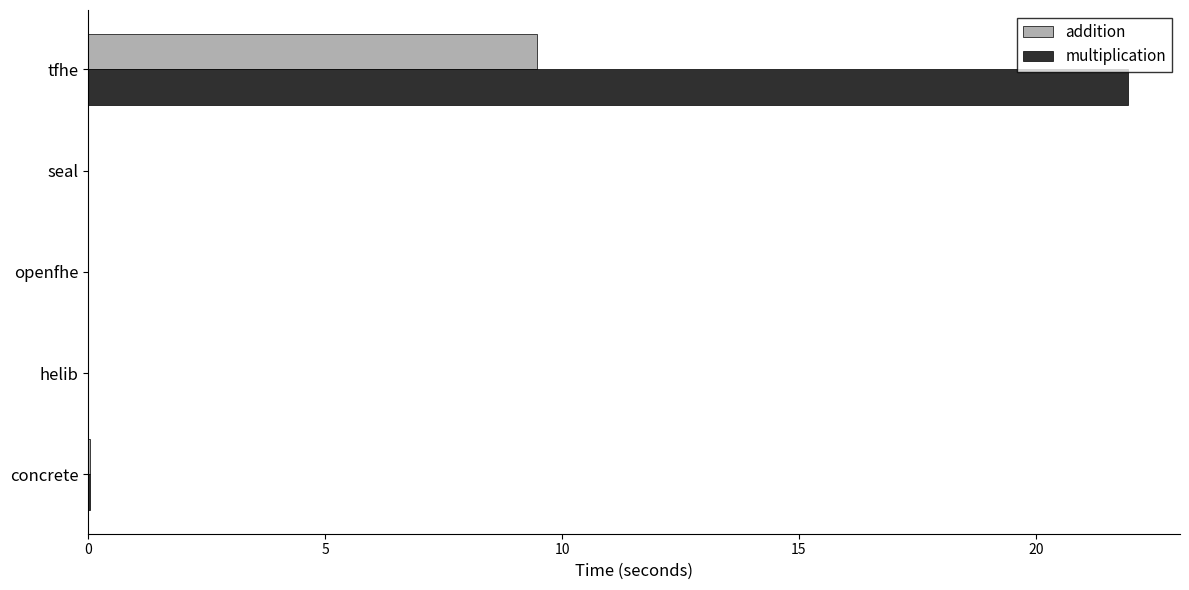

At which category is the sum across all series the highest?

tfhe